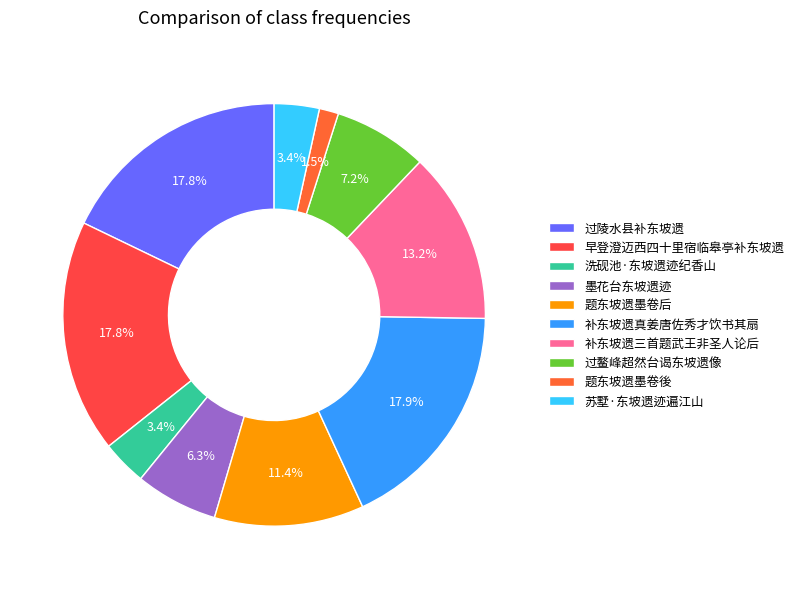

Count the number of slices in the pie.

10